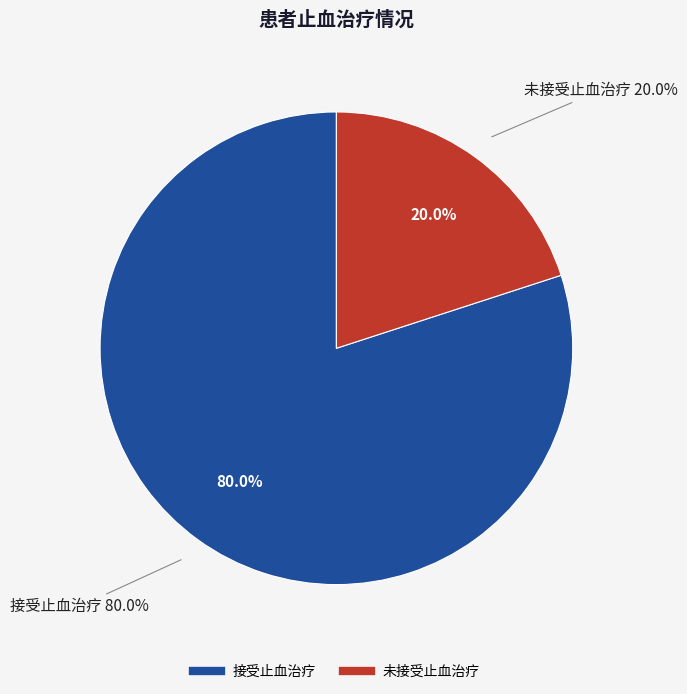

Is the sum of sub016 and sub095 greater than half?

No